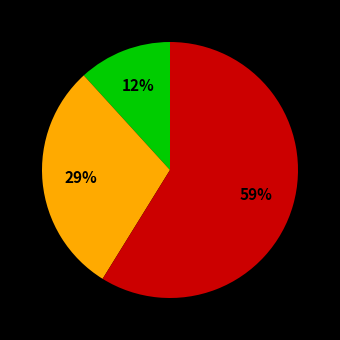

To the nearest percent, what is the difference between the largest and smallest slice percentages?

47%